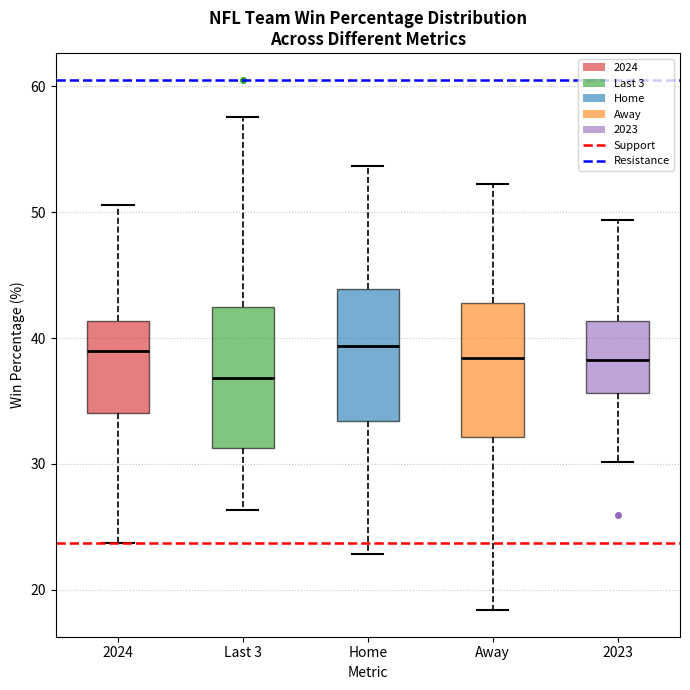

Reading left to right, transcribe this box plot: for each box, give where its median line is, the range the box spans, and where its two whiskers end, as read against the y-axis. The values are not printed on the chart, so give them approximately, as read against the axis.

2024: median 39, box 34 to 41, whiskers 24 to 51
Last 3: median 37, box 31 to 42, whiskers 26 to 58
Home: median 39, box 33 to 44, whiskers 23 to 54
Away: median 38, box 32 to 43, whiskers 18 to 52
2023: median 38, box 36 to 41, whiskers 30 to 49